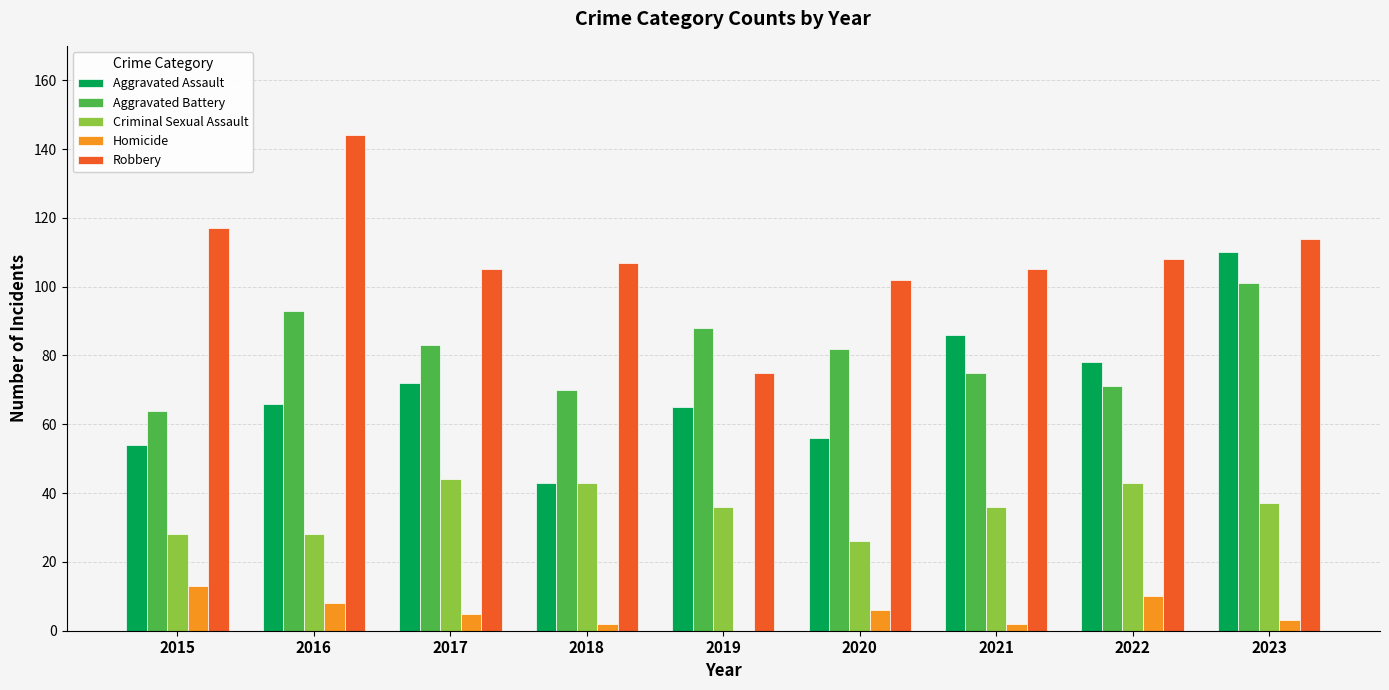

Which category has the highest value across all series?

2016